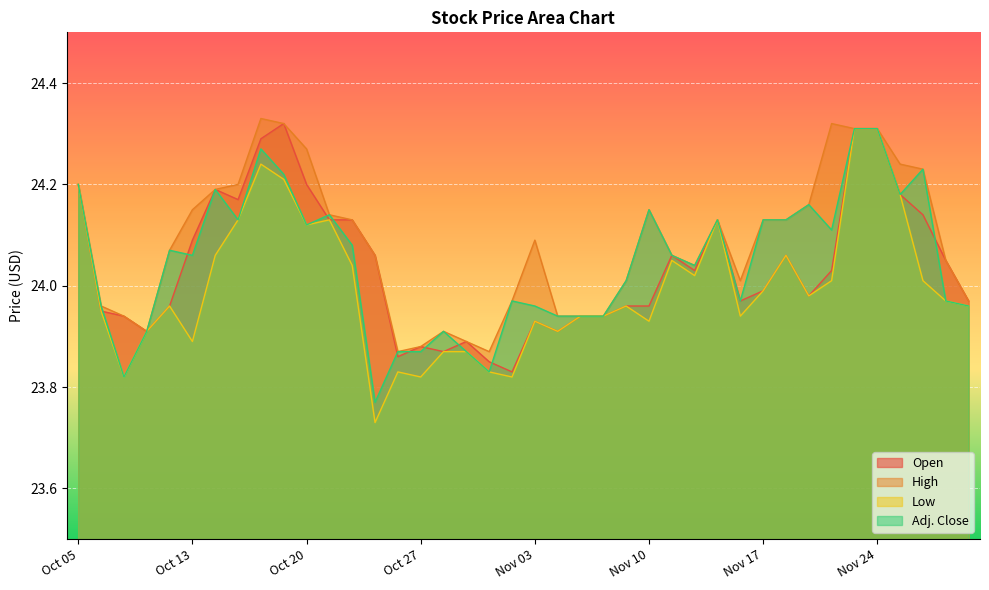

True or false: Low has more than 0 interior local peaks.

True